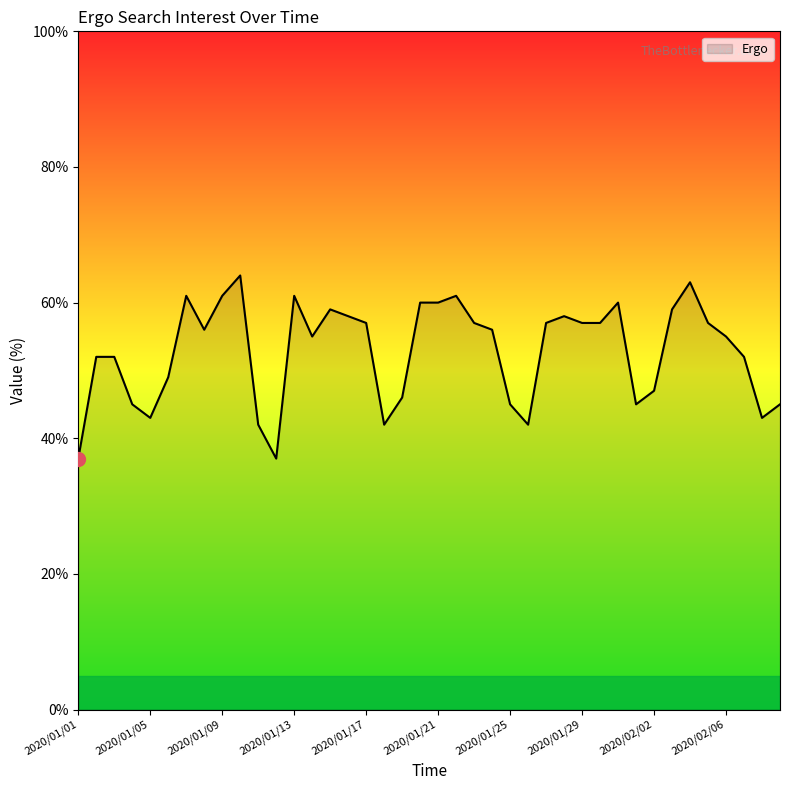

What is the minimum value shown in the chart?

37